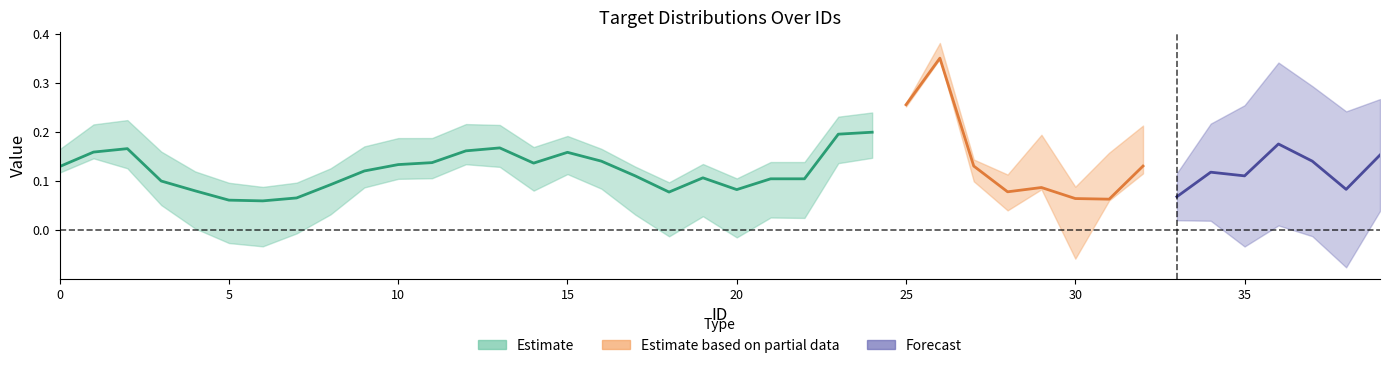

What is the sum of the target_0 values at 14 and 22?

0.3